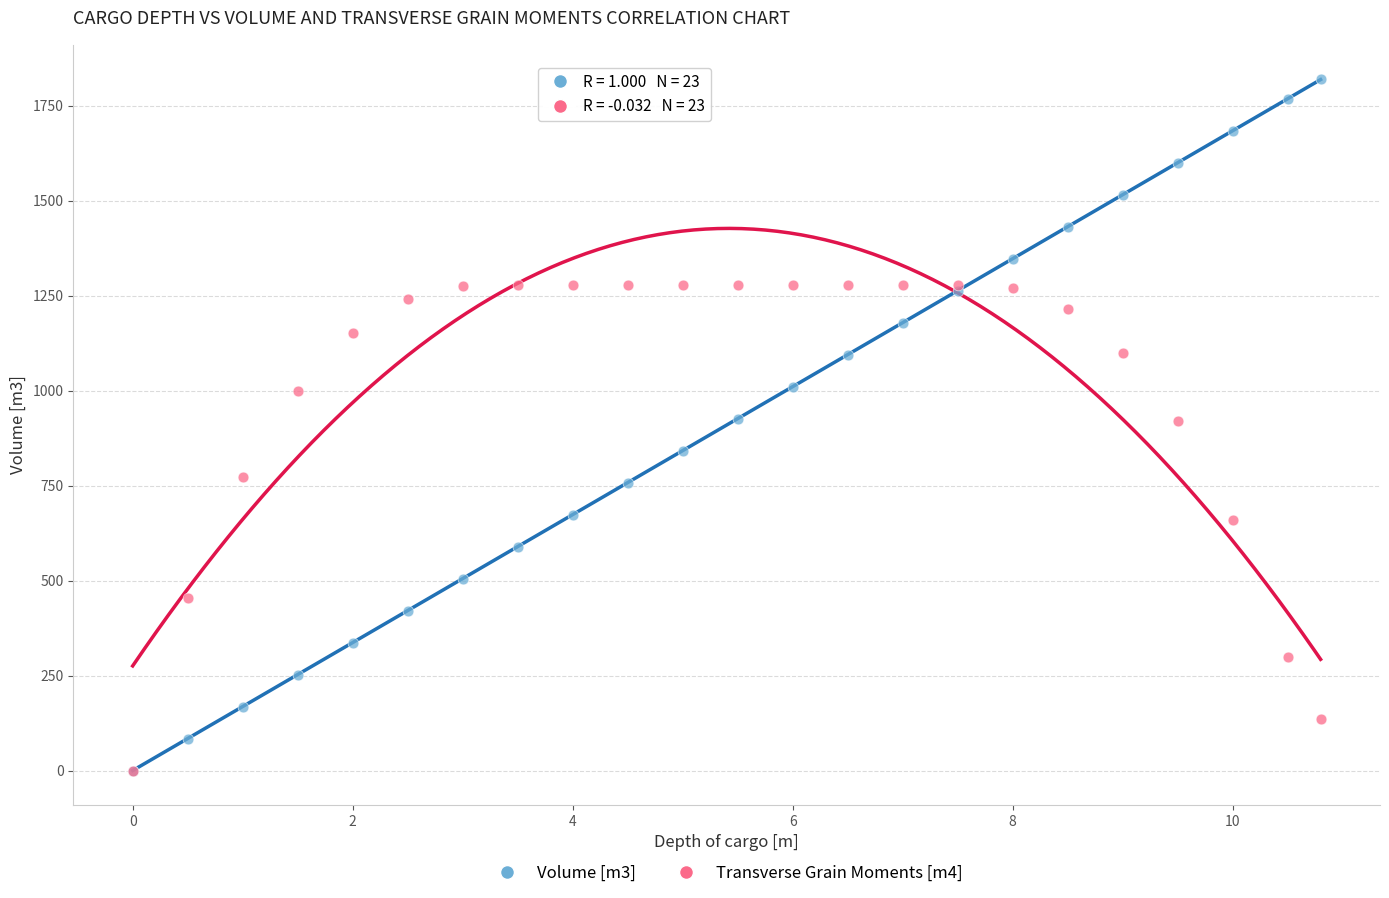

Which series contains the highest Y value?

Volume [m3]